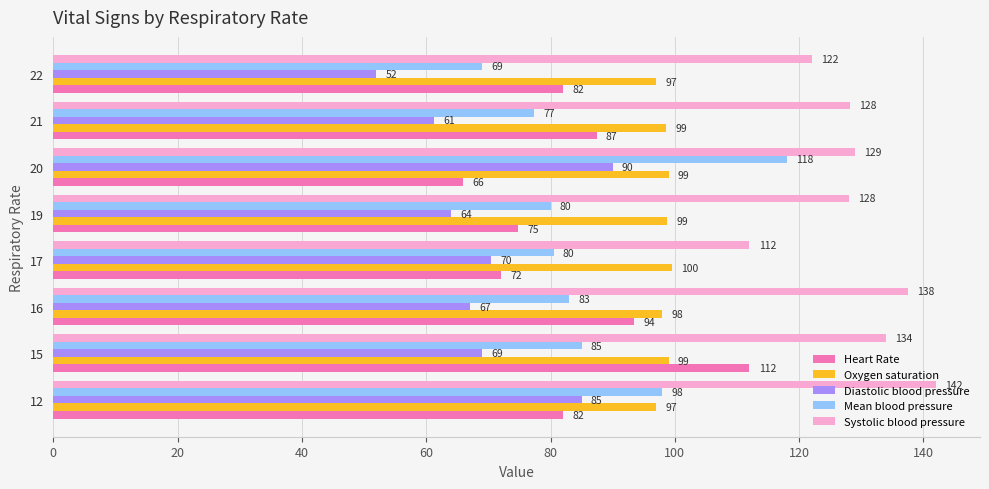

Rank the series at 15 from highest to lowest value.

Systolic blood pressure, Heart Rate, Oxygen saturation, Mean blood pressure, Diastolic blood pressure